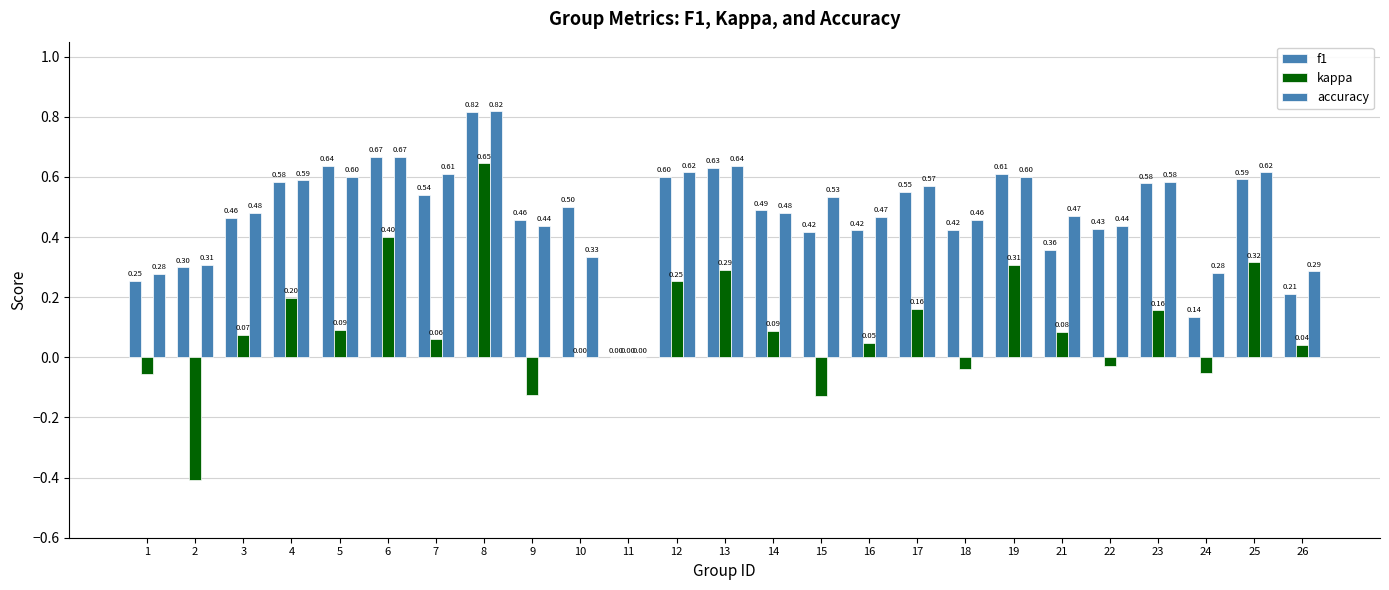

How many groups of bars are there?

25